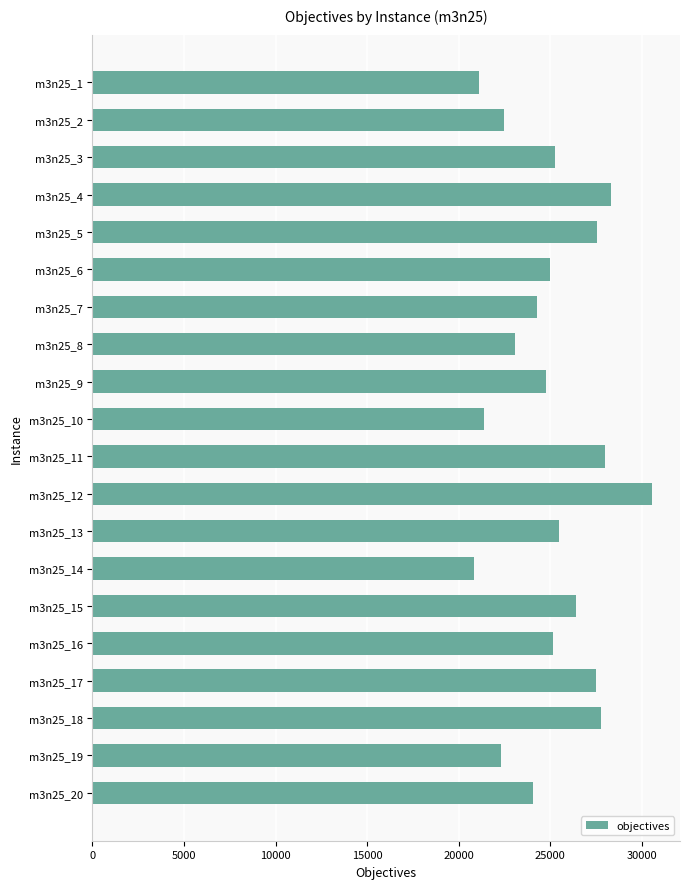

What is the difference between the second highest and second lowest values?

7200